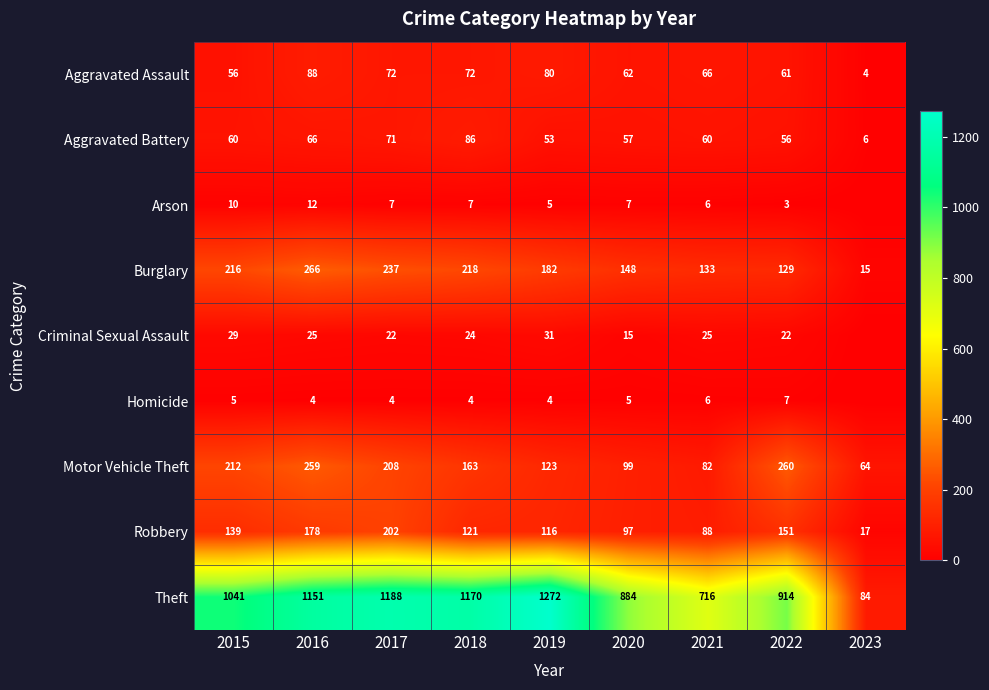

Is it true that Motor Vehicle Theft equals 208 at 2017?

True